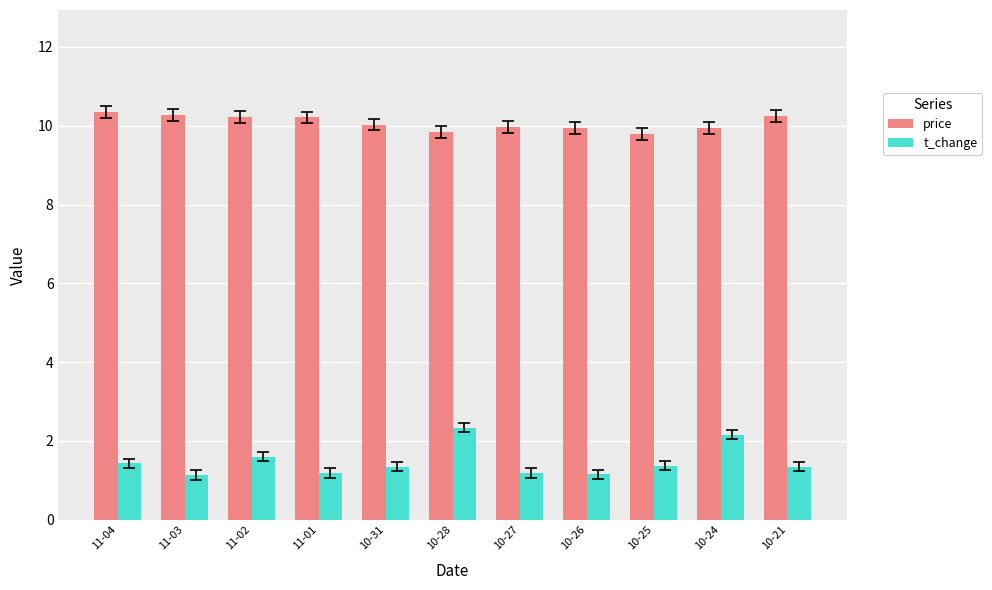

At how many categories does at least one series exceed 3?

11